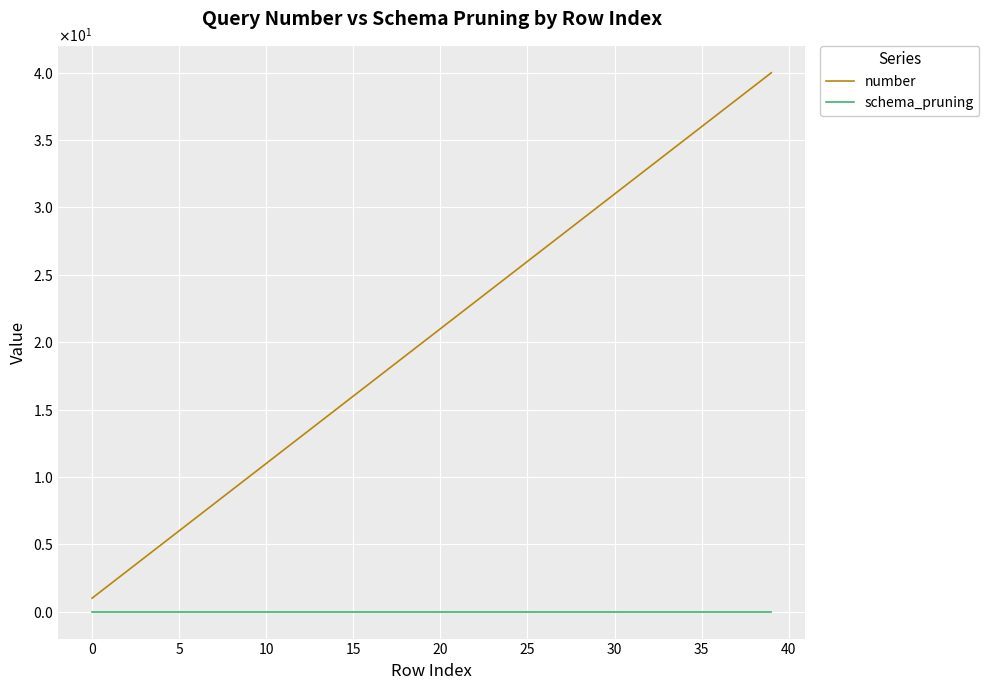

What are all the series names shown in the legend?

number, schema_pruning